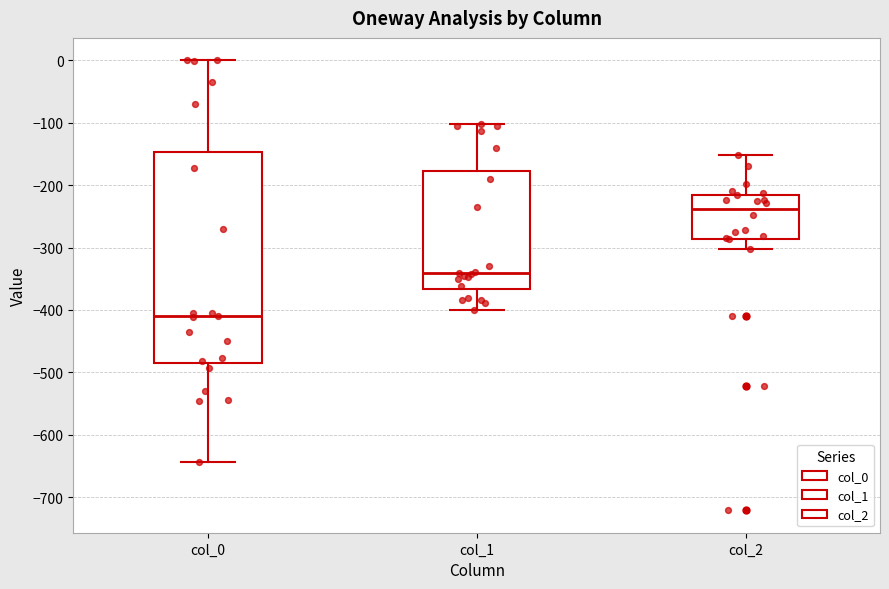

Reading left to right, read every box against the y-axis: the position of its median line, the range the box covers, and the ends of its whiskers. The values are not printed on the chart, so give them approximately, as read against the axis.

col_0: median -410, box -480 to -150, whiskers -640 to 0
col_1: median -340, box -370 to -180, whiskers -400 to -100
col_2: median -240, box -290 to -220, whiskers -300 to -150